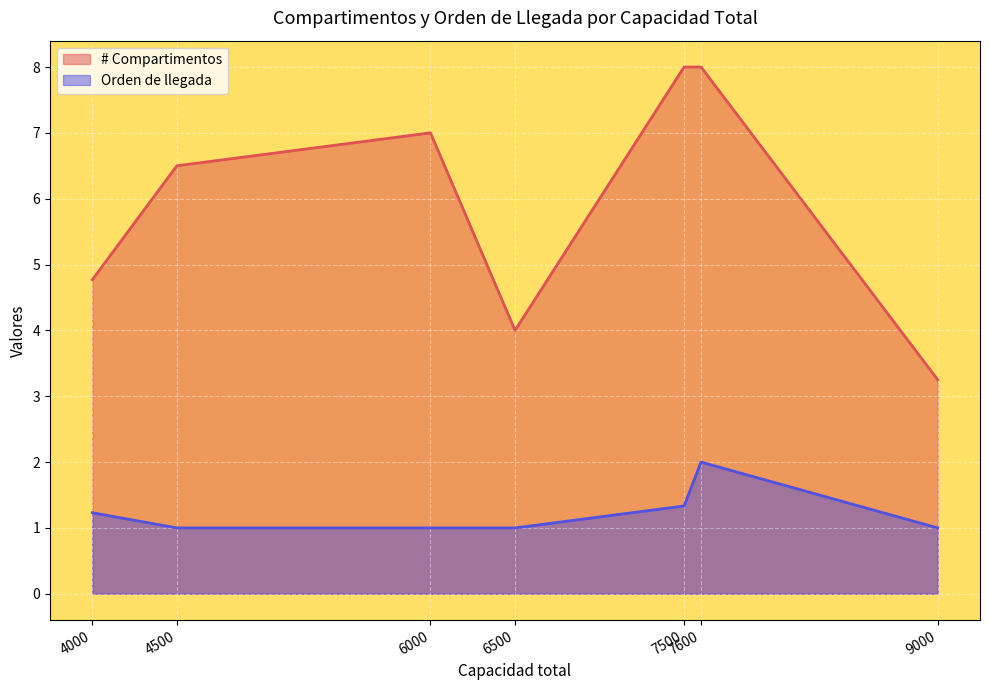

How many lines are shown in the chart?

2